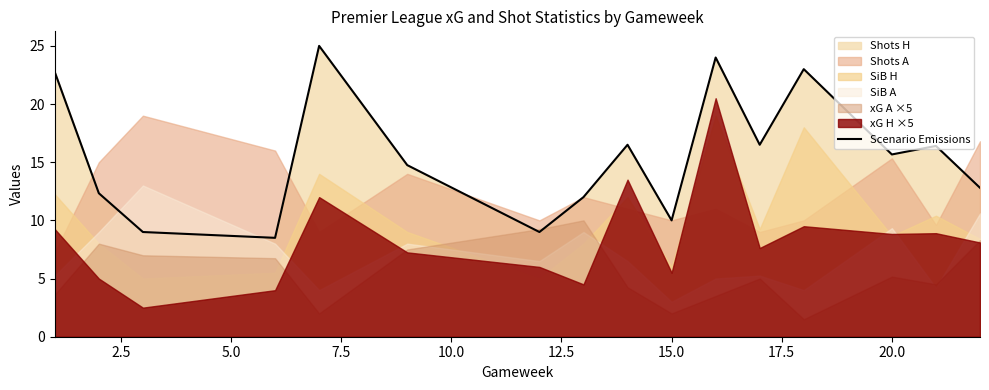

What is the sum of all values?

248.2